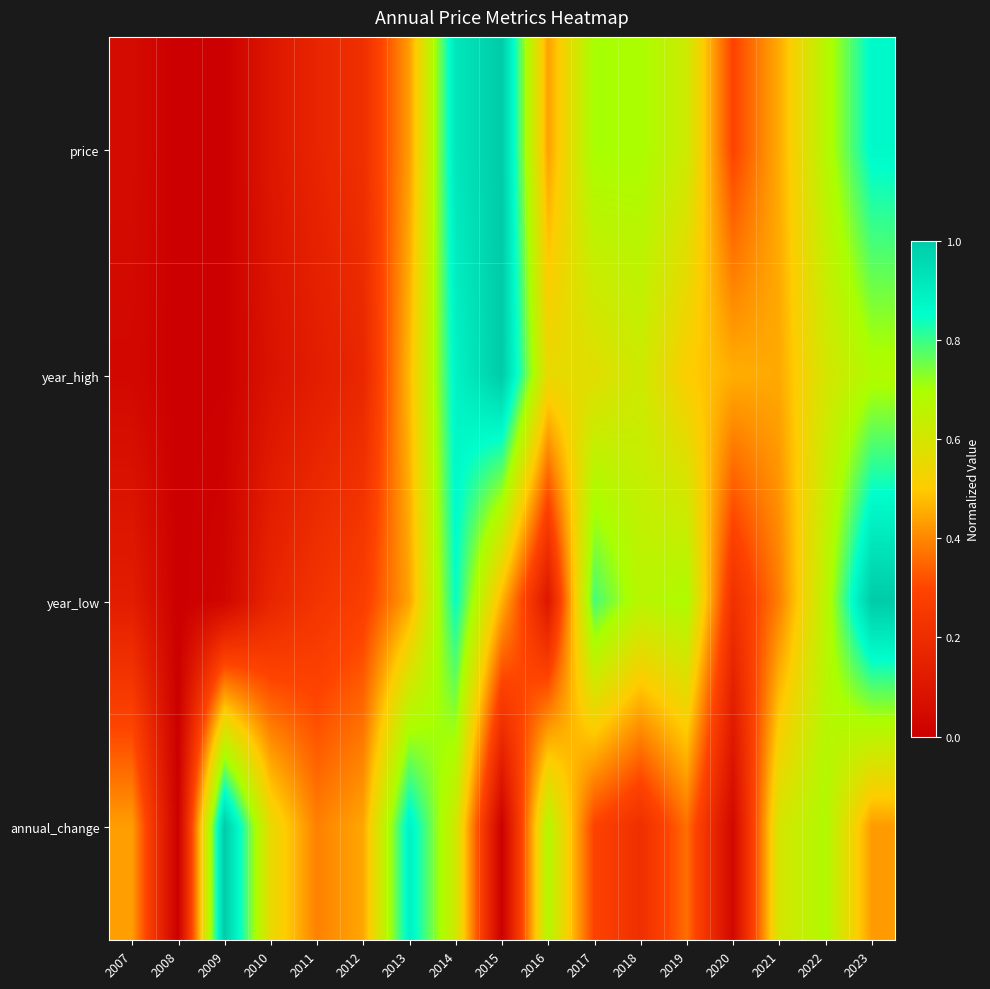

At how many categories does at least one series exceed 0?

16